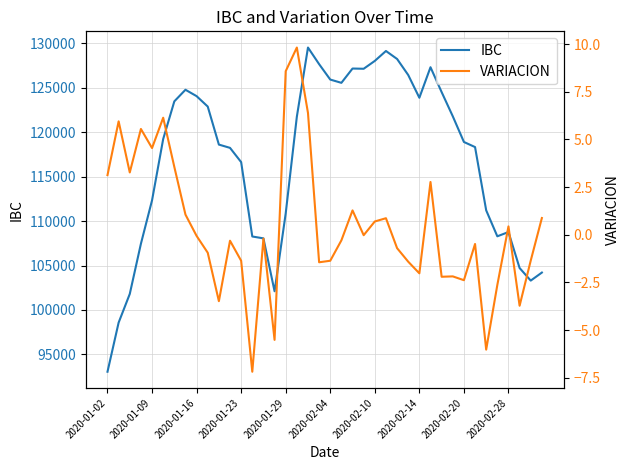

What are all the series names shown in the legend?

IBC, VARIACION